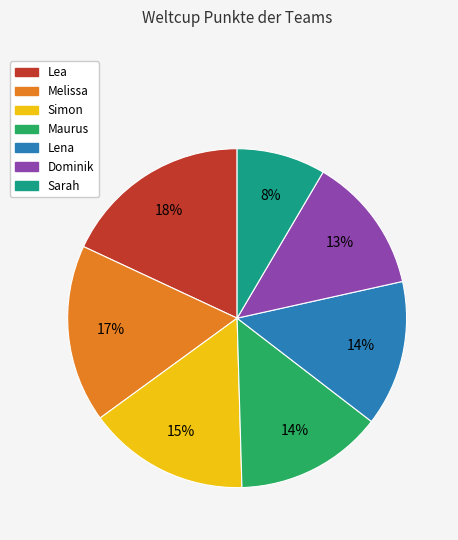

The Lea slice represents 31% of the pie. True or false?

False